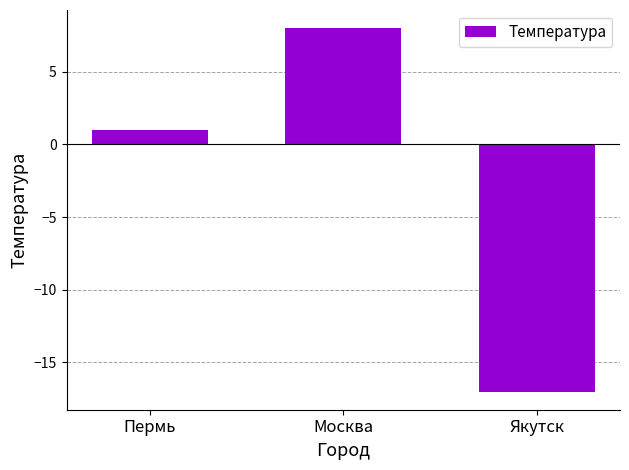

What is the label of the 1st bar from the right?

Якутск